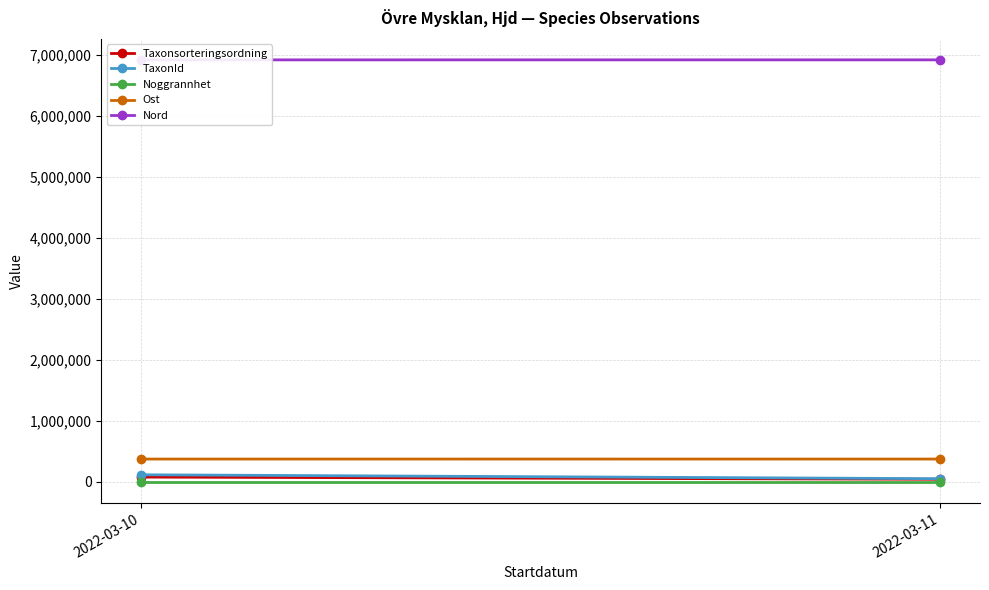

Which has a higher value, 2022-03-11 or 2022-03-10?

2022-03-10